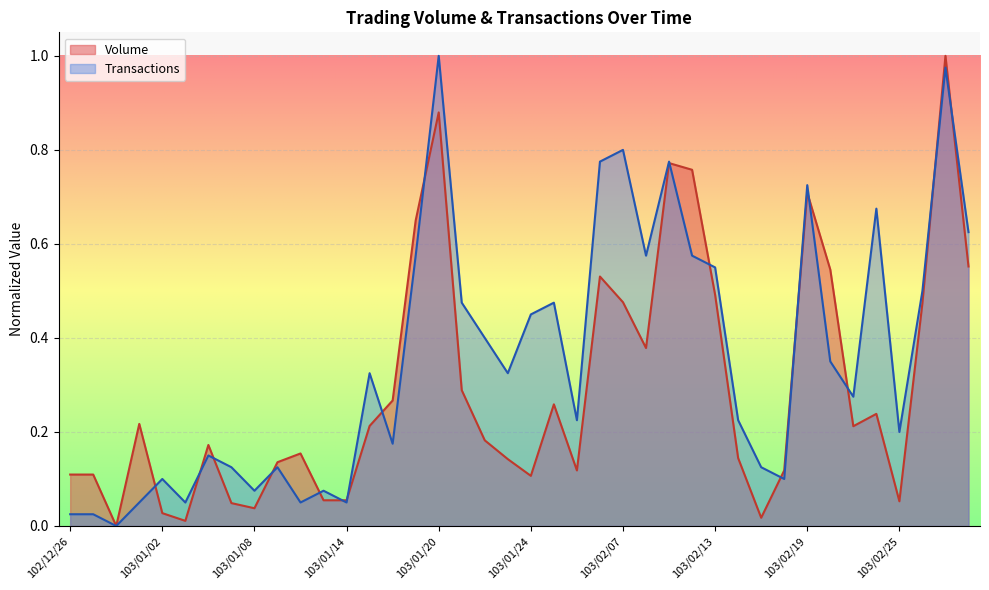

Reading left to right, transcribe all the data shown in this chart.

Volume: 102/12/26=0.1	102/12/27=0.1	102/12/30=0.0	102/12/31=0.2	103/01/02=0.0	103/01/03=0.0	103/01/06=0.2	103/01/07=0.0	103/01/08=0.0	103/01/09=0.1	103/01/10=0.2	103/01/13=0.1	103/01/14=0.1	103/01/15=0.2	103/01/16=0.3	103/01/17=0.6	103/01/20=0.9	103/01/21=0.3	103/01/22=0.2	103/01/23=0.1	103/01/24=0.1	103/01/27=0.3	103/02/05=0.1	103/02/06=0.5	103/02/07=0.5	103/02/10=0.4	103/02/11=0.8	103/02/12=0.8	103/02/13=0.5	103/02/14=0.1	103/02/17=0.0	103/02/18=0.1	103/02/19=0.7	103/02/20=0.5	103/02/21=0.2	103/02/24=0.2	103/02/25=0.1	103/02/26=0.5	103/02/27=1.0	103/03/03=0.6
Transactions: 102/12/26=0.0	102/12/27=0.0	102/12/30=0.0	102/12/31=0.1	103/01/02=0.1	103/01/03=0.1	103/01/06=0.1	103/01/07=0.1	103/01/08=0.1	103/01/09=0.1	103/01/10=0.1	103/01/13=0.1	103/01/14=0.1	103/01/15=0.3	103/01/16=0.2	103/01/17=0.6	103/01/20=1.0	103/01/21=0.5	103/01/22=0.4	103/01/23=0.3	103/01/24=0.5	103/01/27=0.5	103/02/05=0.2	103/02/06=0.8	103/02/07=0.8	103/02/10=0.6	103/02/11=0.8	103/02/12=0.6	103/02/13=0.6	103/02/14=0.2	103/02/17=0.1	103/02/18=0.1	103/02/19=0.7	103/02/20=0.3	103/02/21=0.3	103/02/24=0.7	103/02/25=0.2	103/02/26=0.5	103/02/27=1.0	103/03/03=0.6